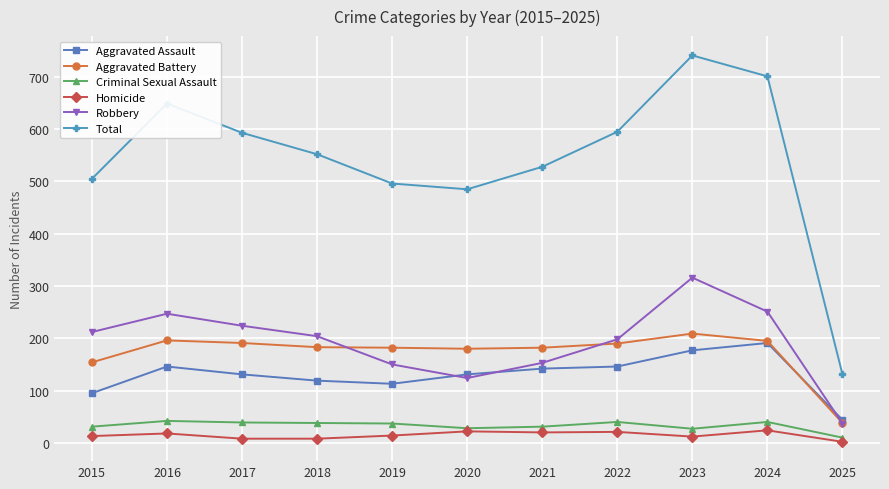

True or false: Aggravated Assault has a value of 146 at 2022.

True